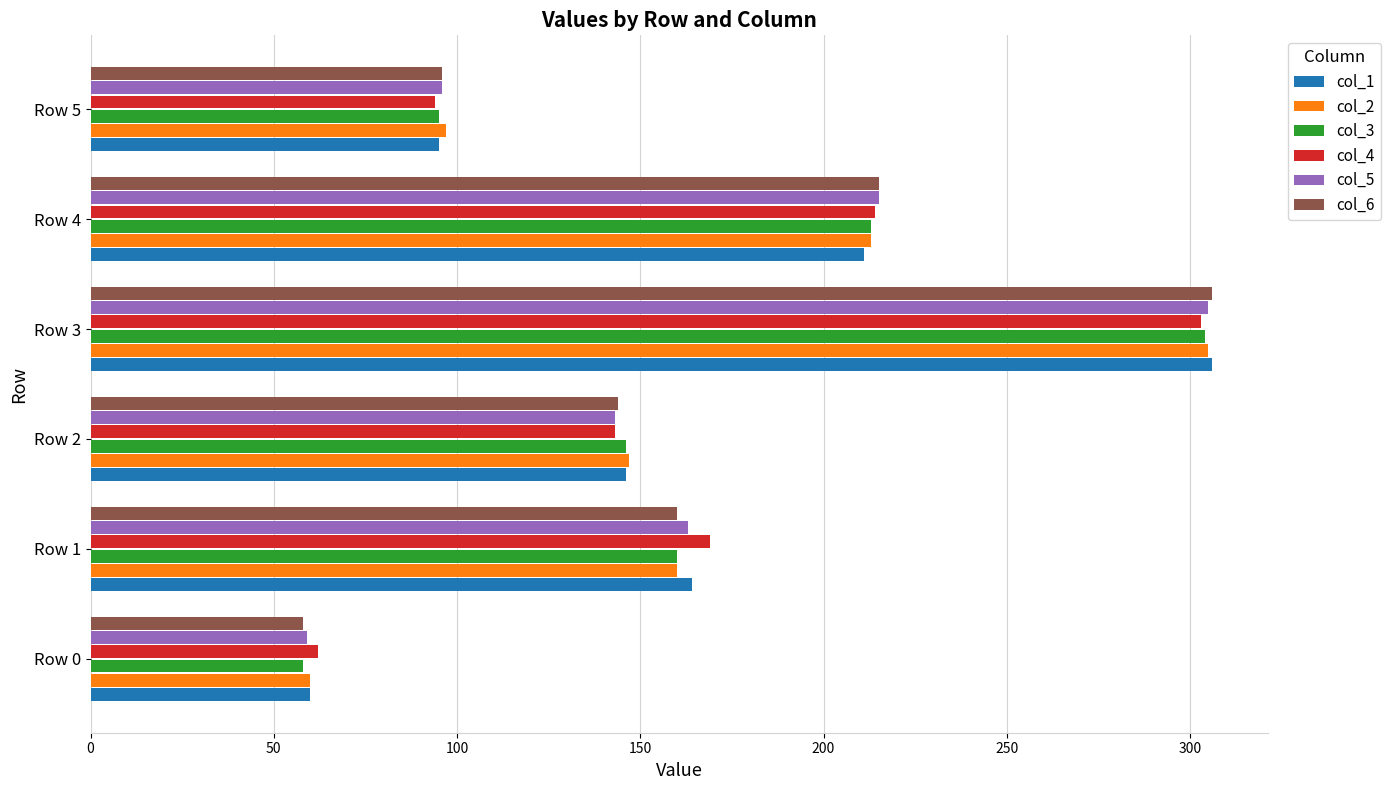

What is the difference between the maximum and minimum values in the col_5 series?

246